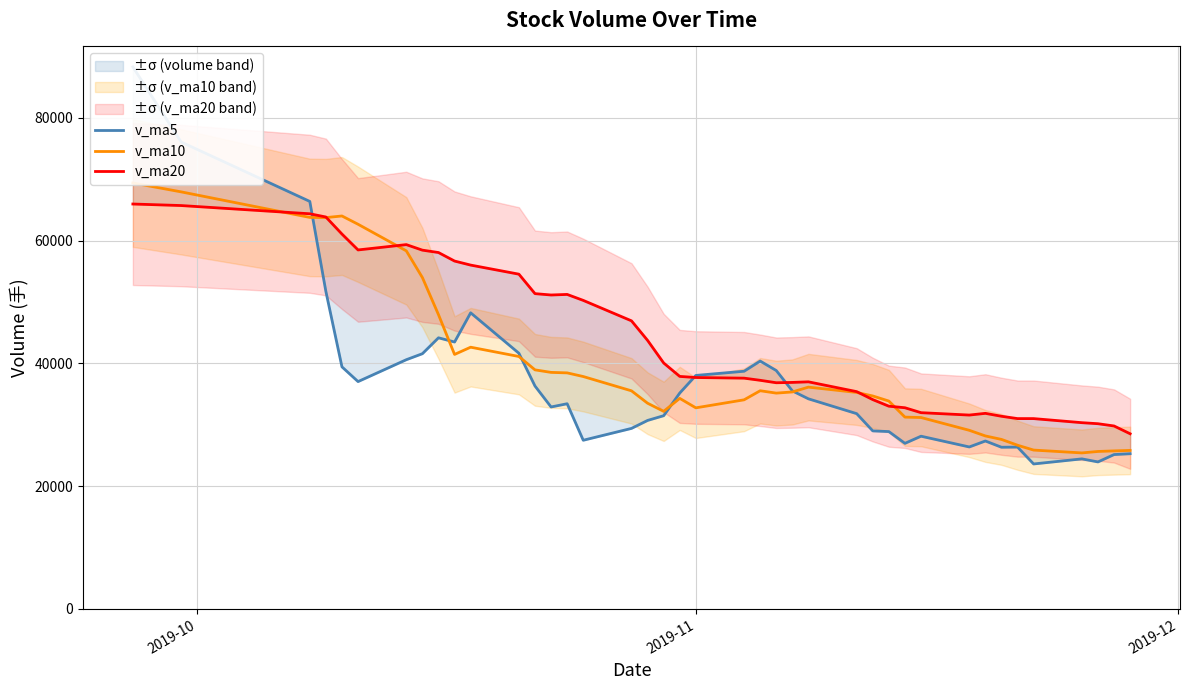

How many values in the v_ma10 series are below 35344?

20